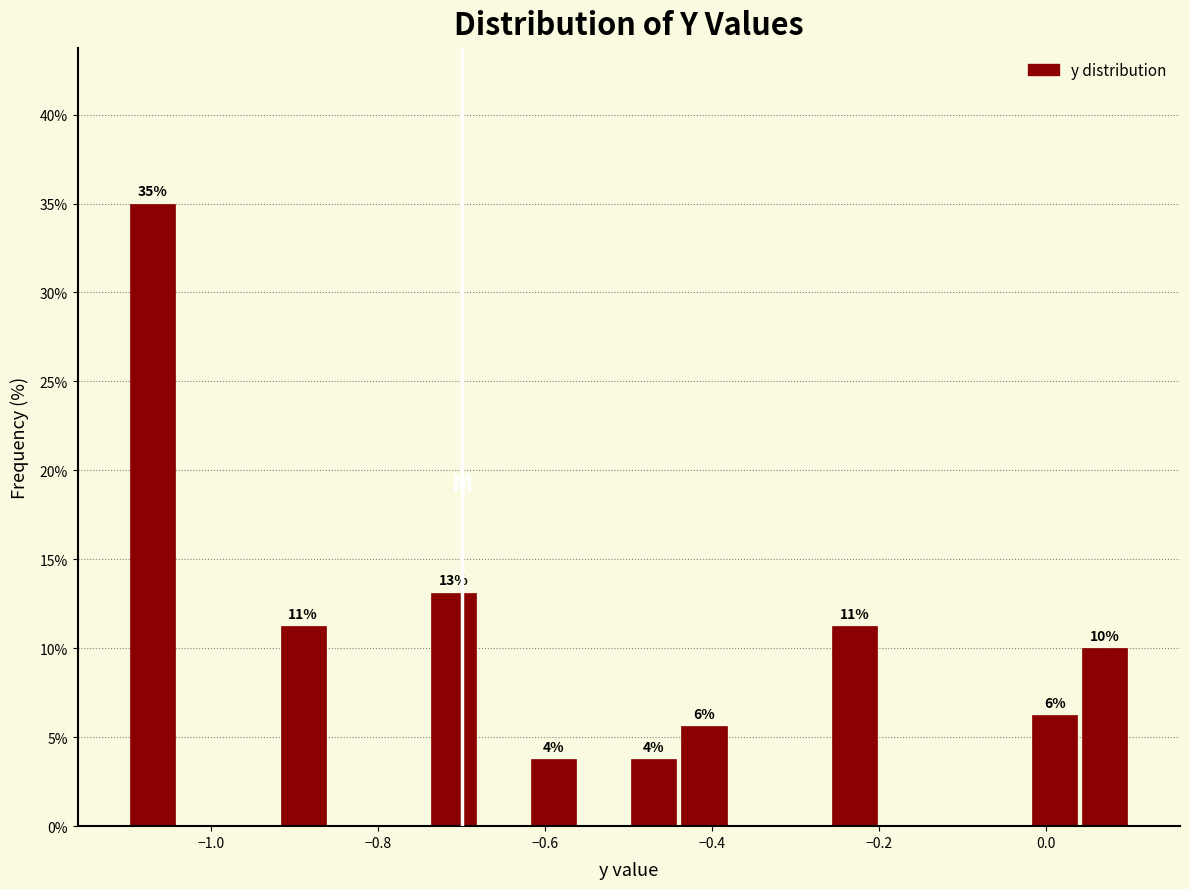

Around what value on the x-axis is the tallest bar? Give the approximate position of its centre, as read against the axis.

-1.06